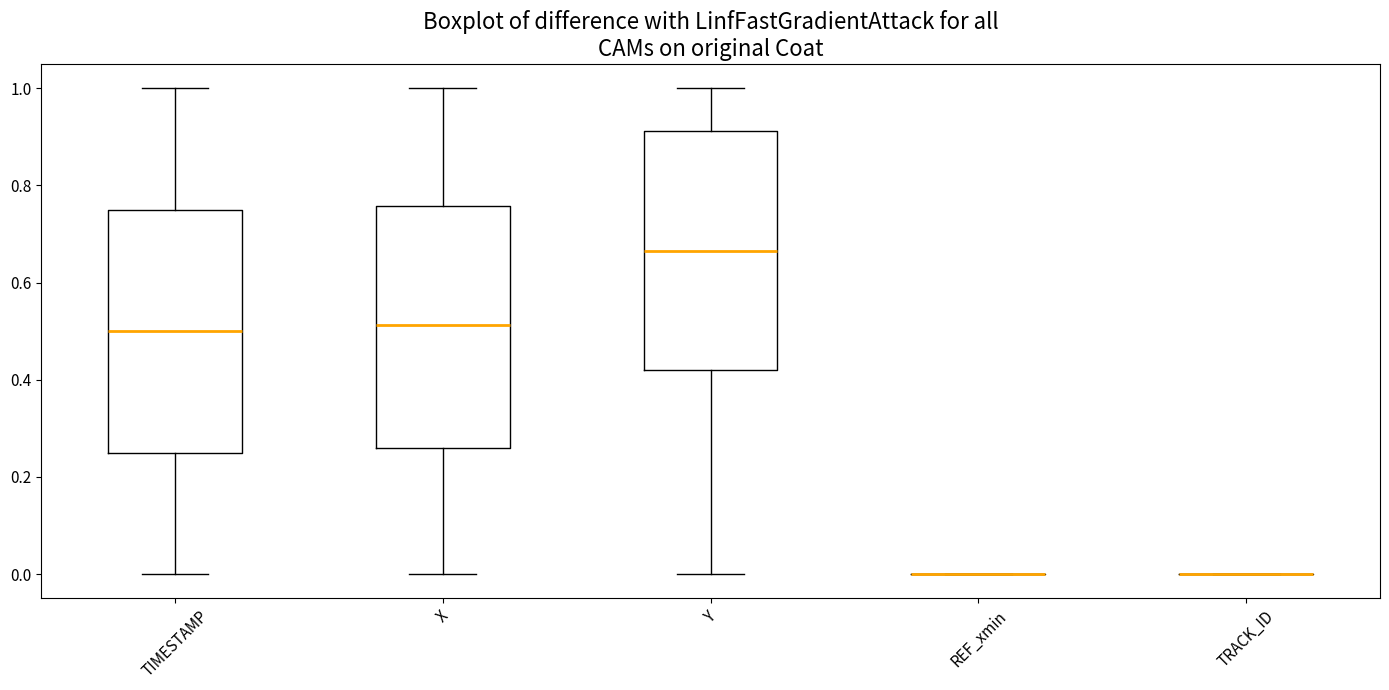

Reading left to right, read every box against the y-axis: the position of its median line, the range the box covers, and the ends of its whiskers. The values are not printed on the chart, so give them approximately, as read against the axis.

TIMESTAMP: median 0.50, box 0.26 to 0.76, whiskers 0.00 to 1.00
X: median 0.52, box 0.26 to 0.76, whiskers 0.00 to 1.00
Y: median 0.66, box 0.42 to 0.92, whiskers 0.00 to 1.00
REF_xmin: box collapsed to a line at 0.00, whiskers 0.00 to 0.00
TRACK_ID: box collapsed to a line at 0.00, whiskers 0.00 to 0.00